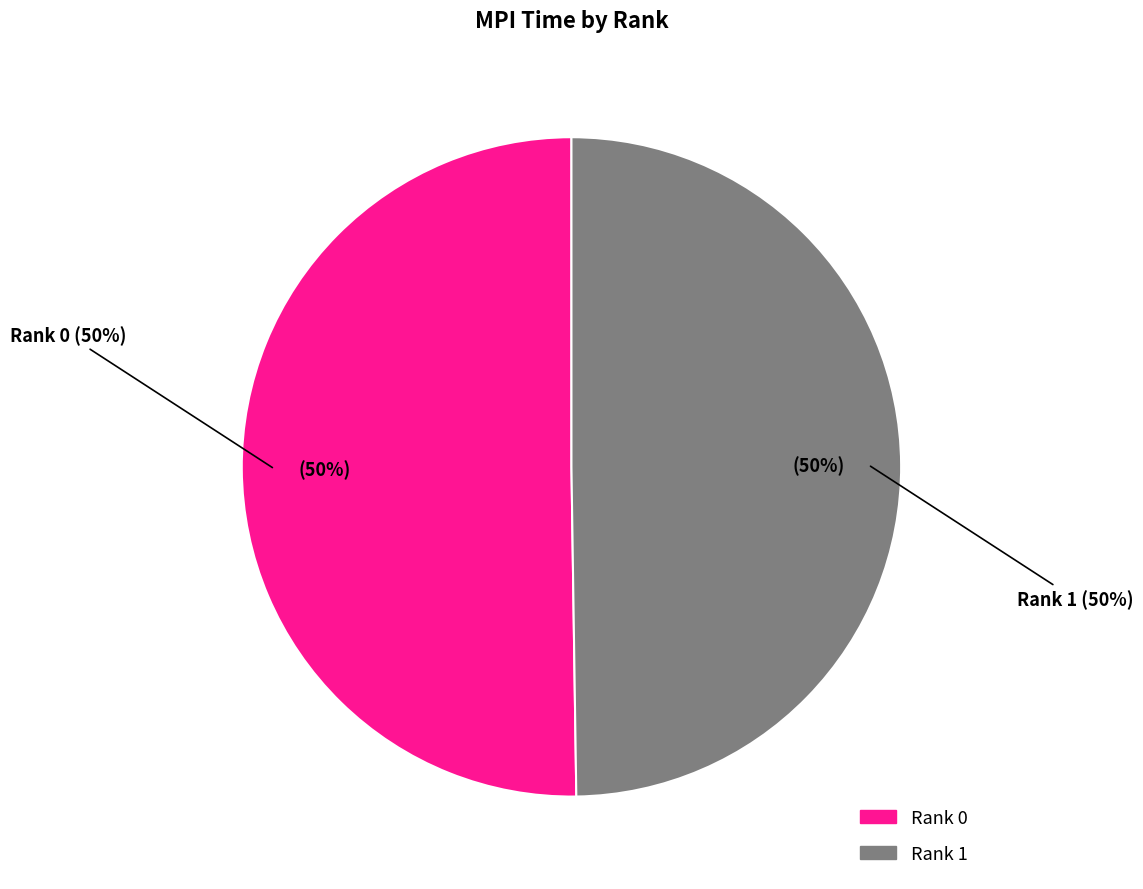

What percentage is NOT represented by 1?

50.2%